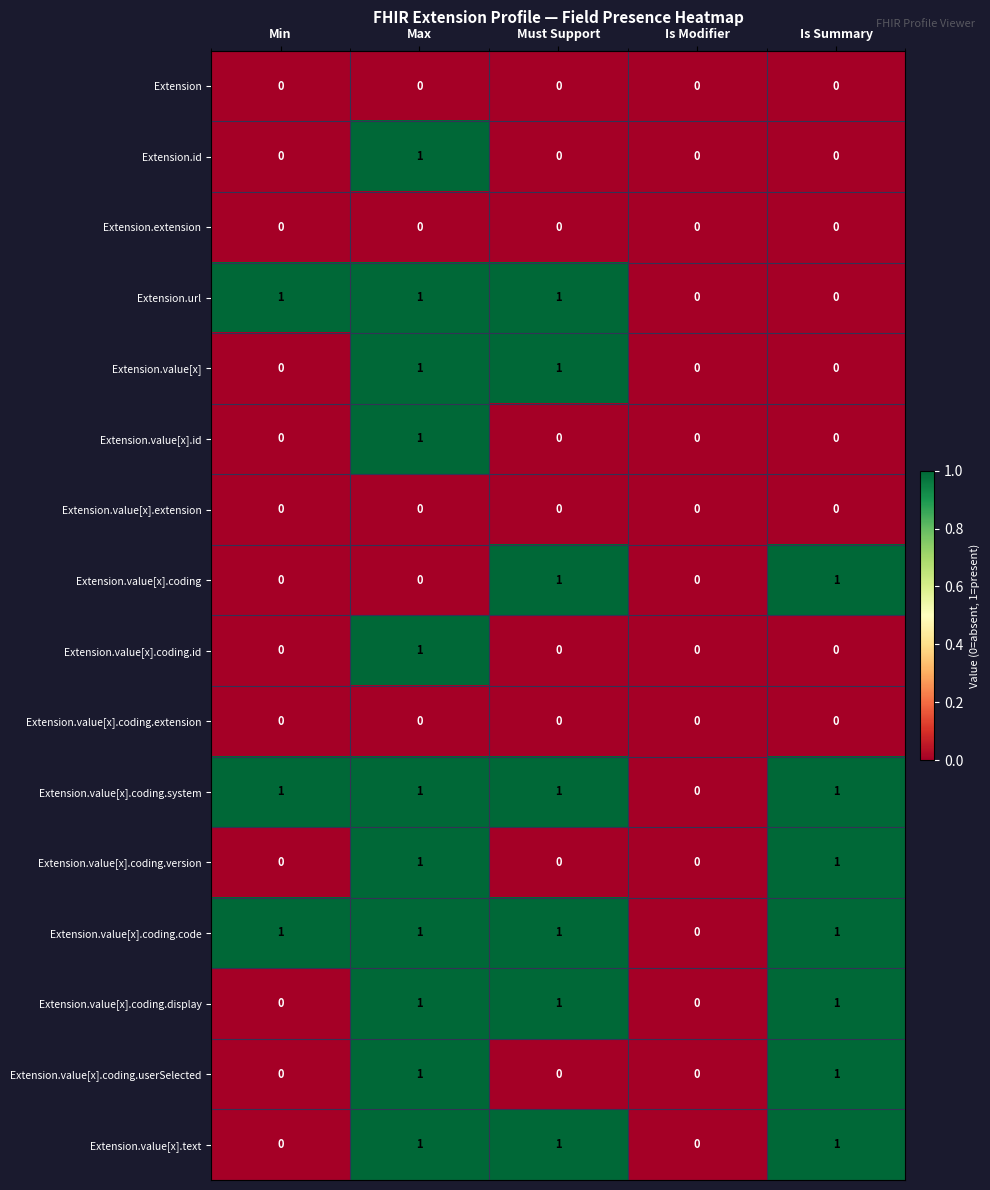

The Extension.value[x].coding.userSelected series shows 0 at Min. True or false?

True